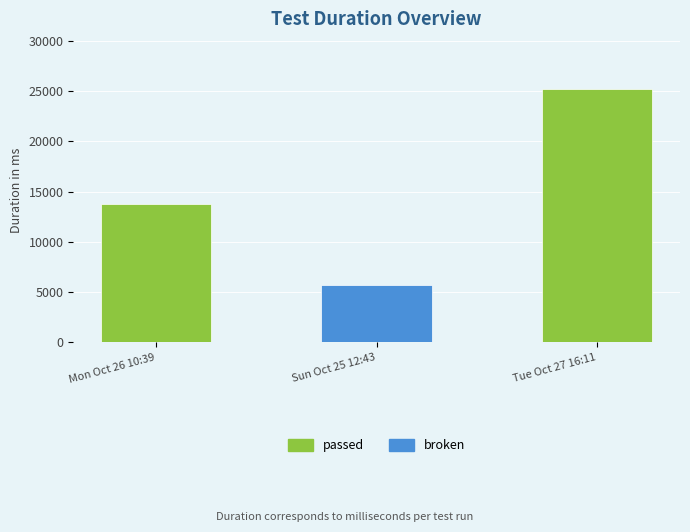

Reading left to right, transcribe all the data shown in this chart.

Mon Oct 26 10:39=13749	Sun Oct 25 12:43=5666	Tue Oct 27 16:11=25161